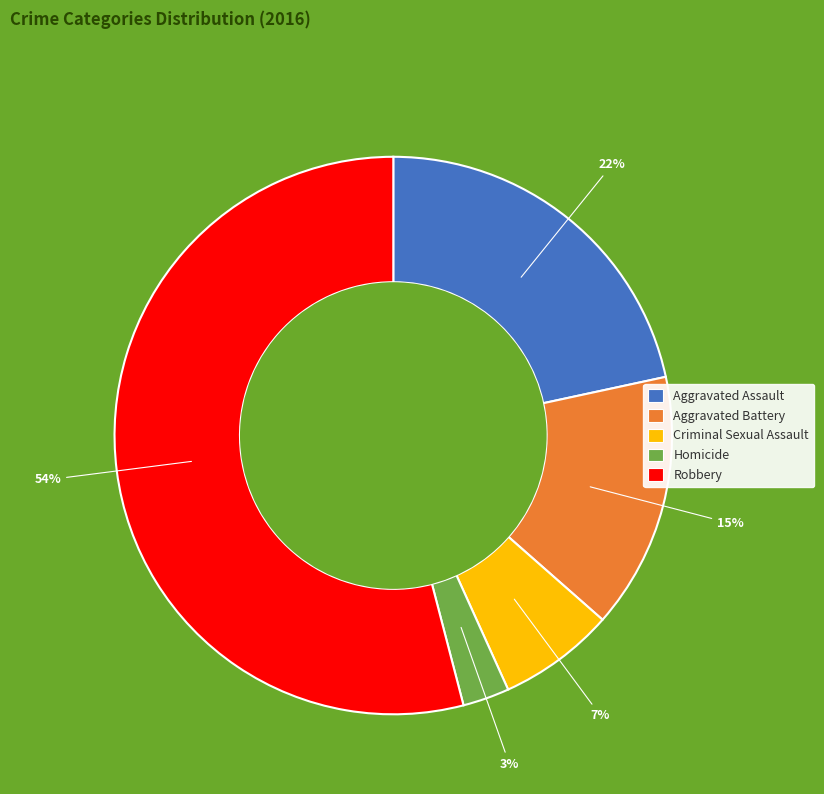

The Criminal Sexual Assault slice represents 19% of the pie. True or false?

False